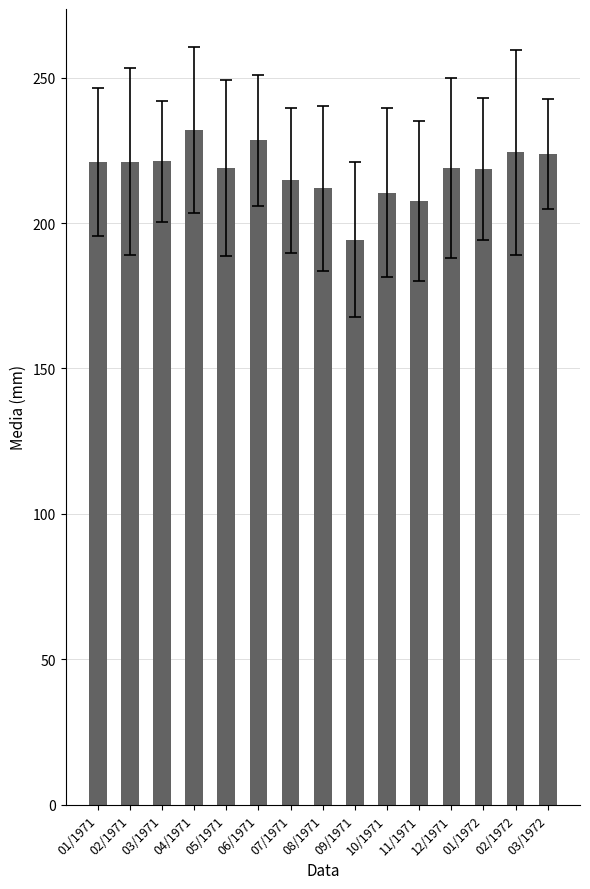

Read the value at 03/1972.

223.6